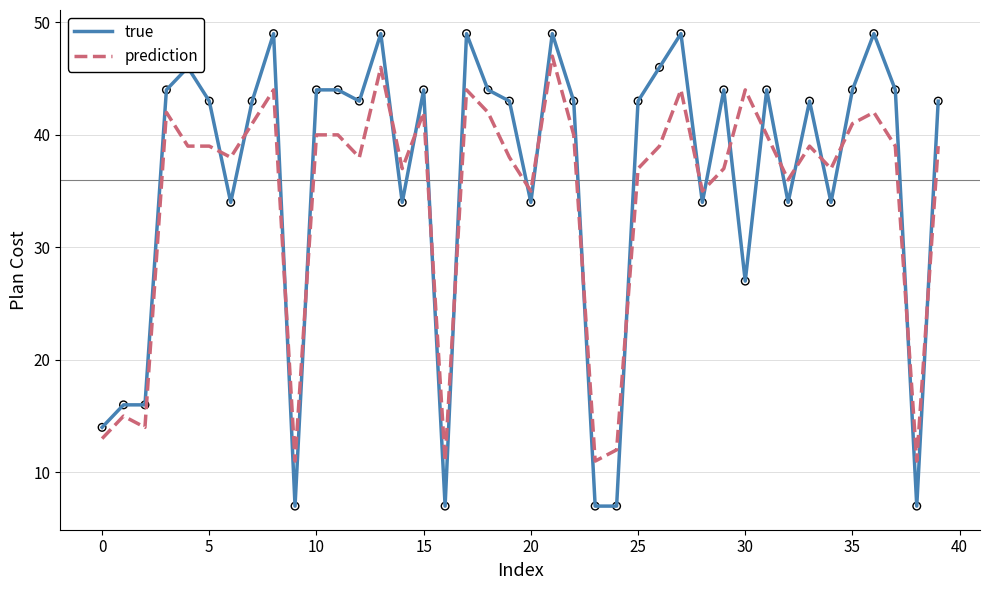

Which series has the largest range (max minus min)?

true